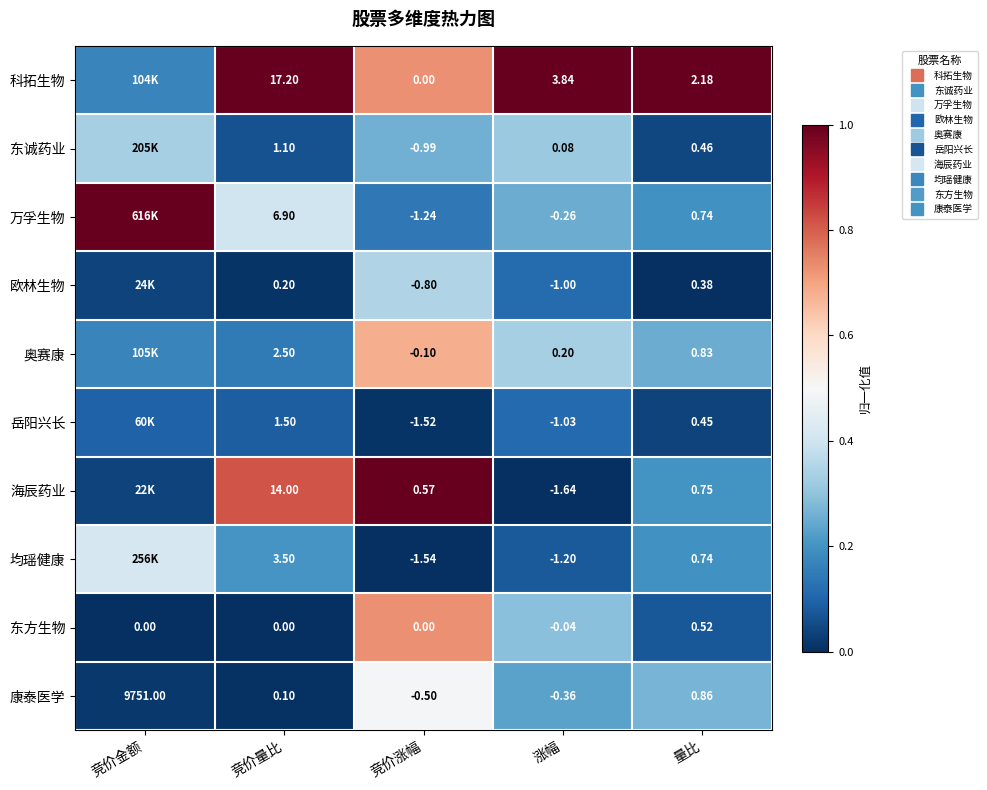

How many positive values does the 东方生物 series have?

3